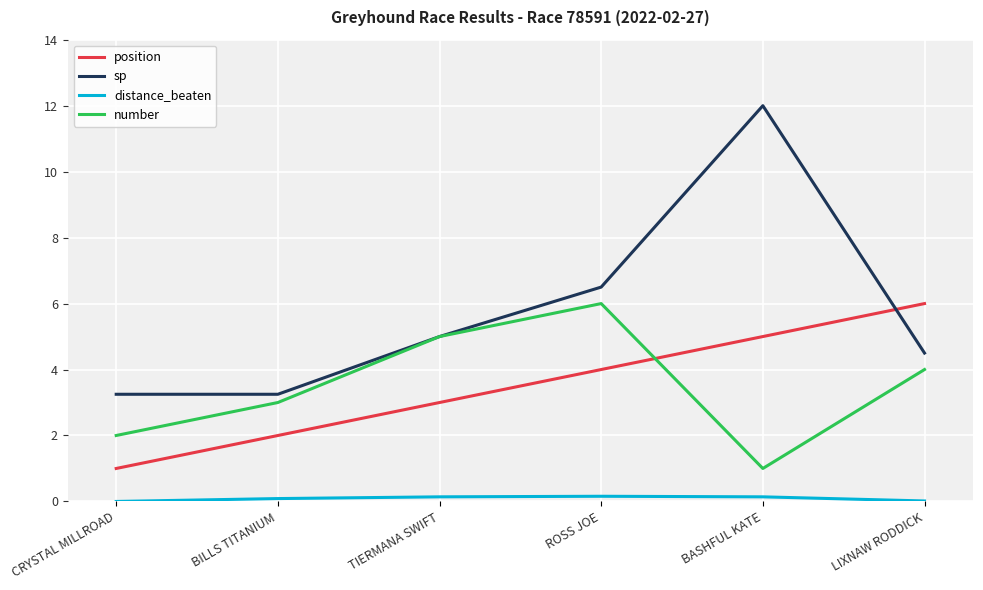

The value of sp at TIERMANA SWIFT is 7.1. True or false?

False